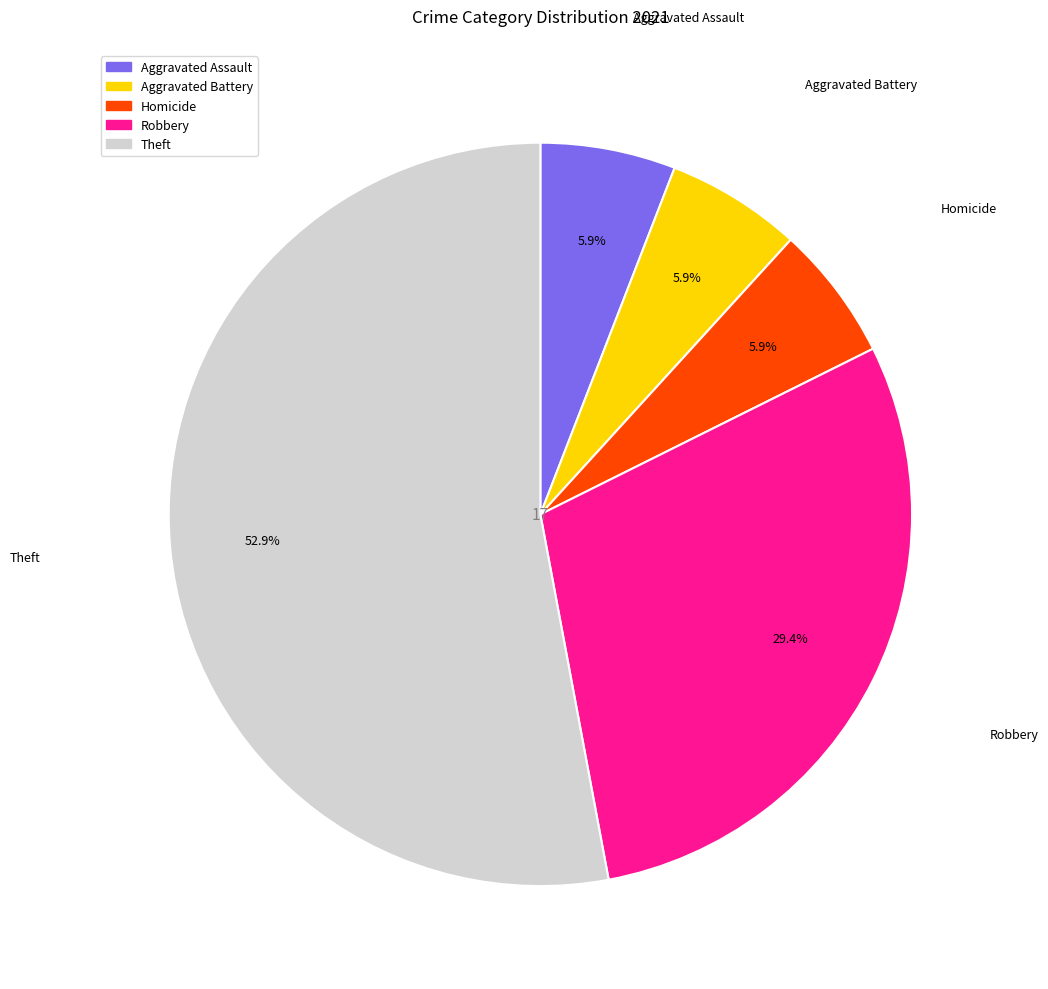

Does any single category account for the majority?

Yes